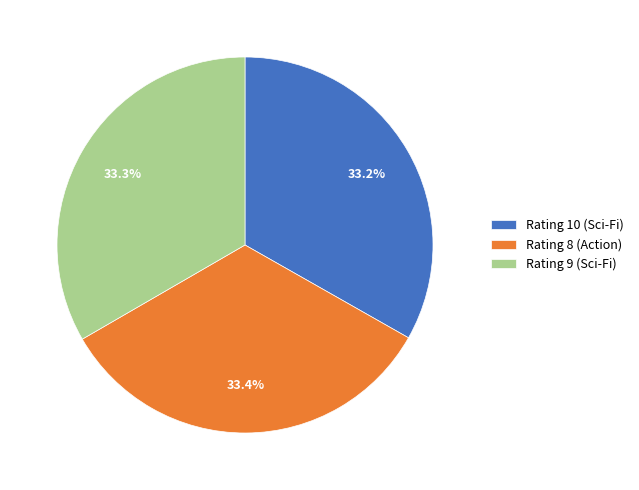

To the nearest percent, what portion does Rating 10 (Sci-Fi) represent?

33%